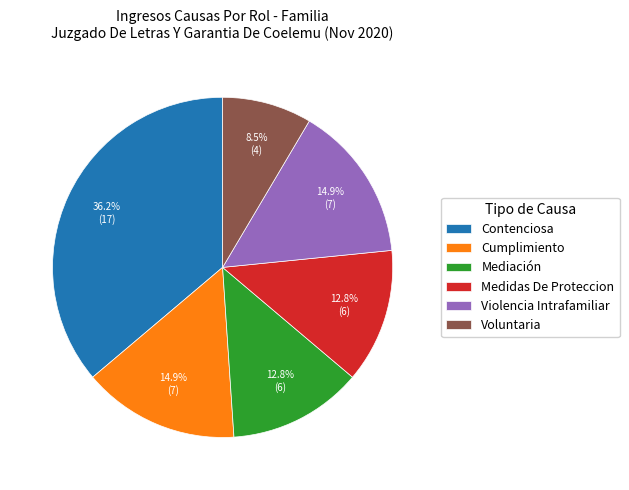

Combined, do Cumplimiento and Voluntaria account for over 50%?

No